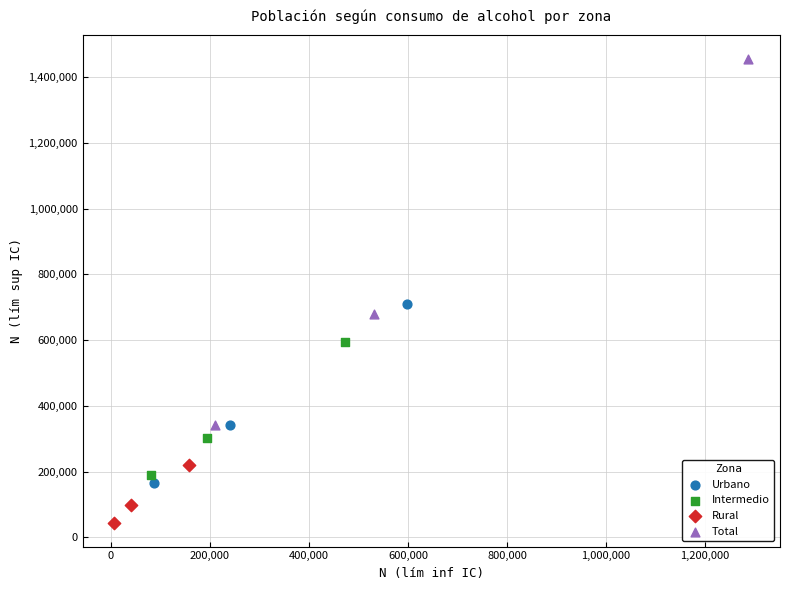

Which series reaches the minimum Y coordinate?

Rural